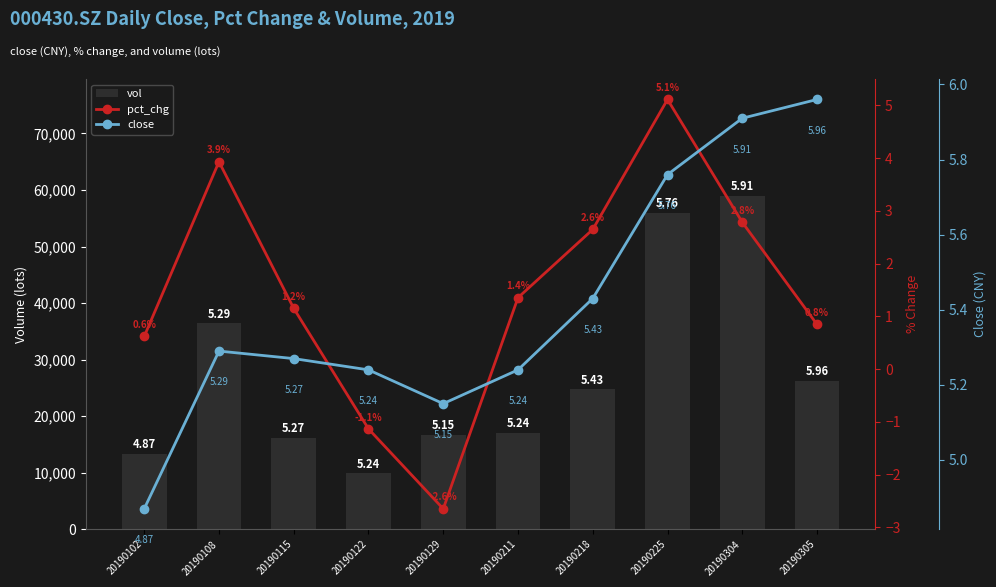

What is the spread (max minus min) of values at 20190304?

58988.1